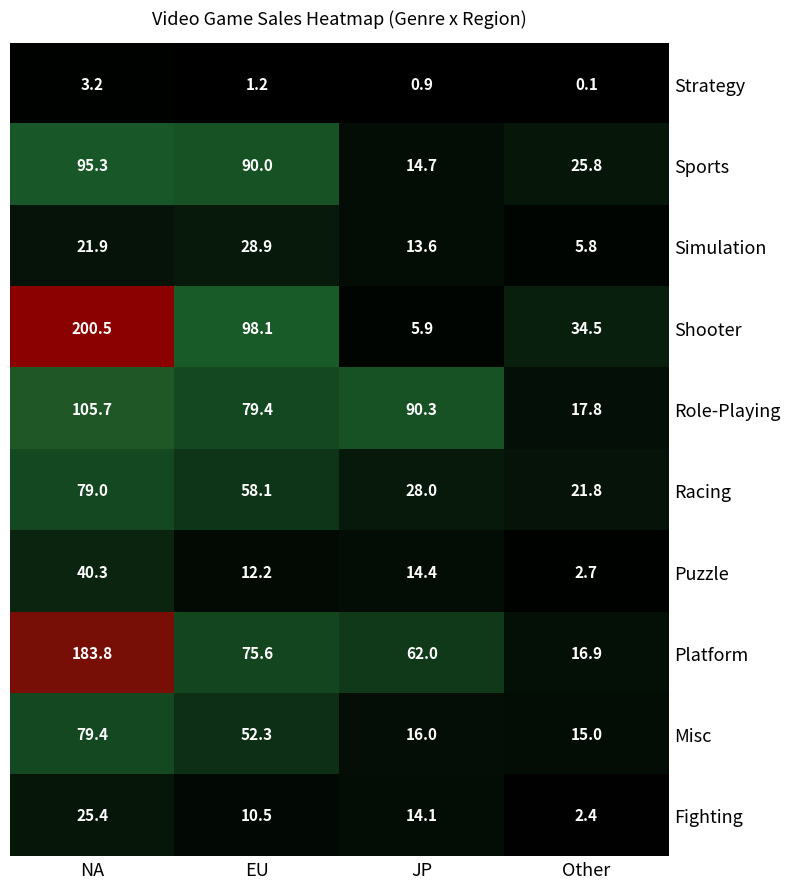

What is the sum of the Fighting values at EU and NA?

35.9